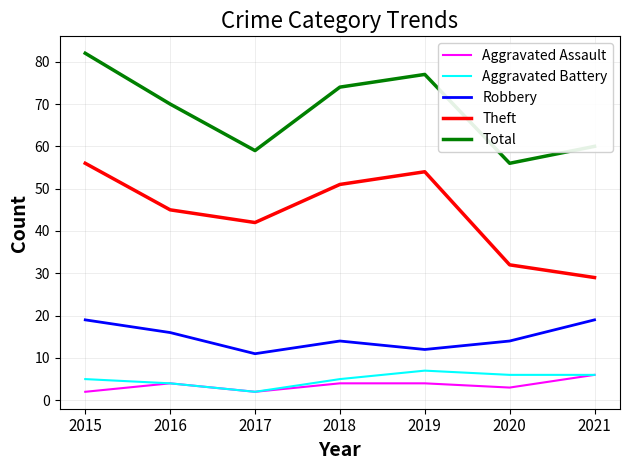

Is the value of Robbery at 2016 greater than the value of Total at 2021?

No